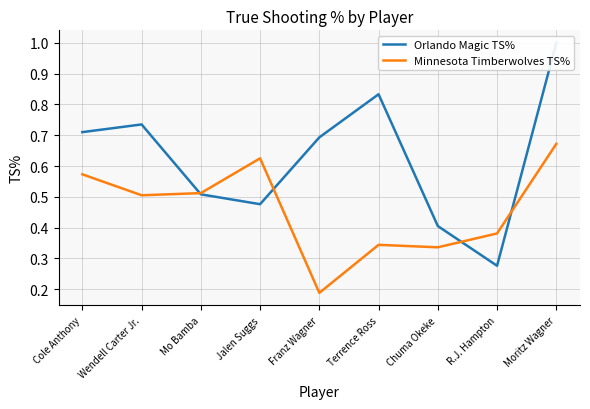

How many interior local valleys does the Minnesota Timberwolves TS% series have?

3